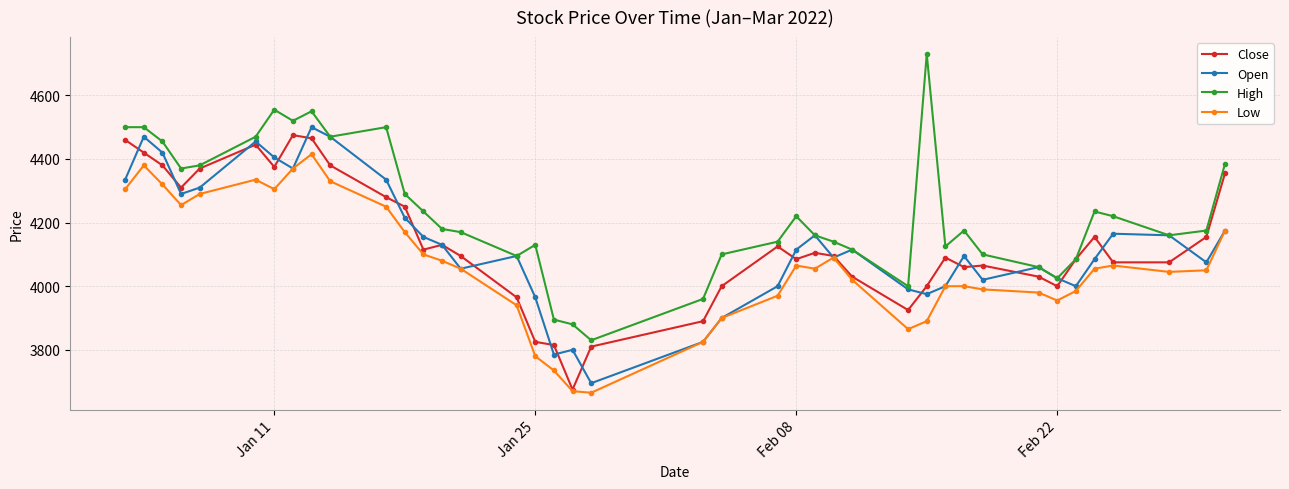

What is the value of the High point at the 35th from the left?

4085